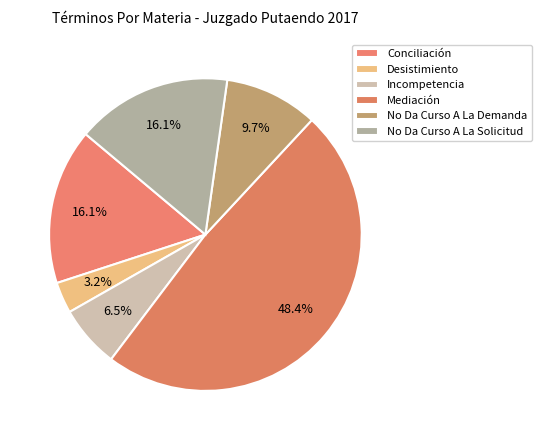

How many slices are in this pie chart?

6